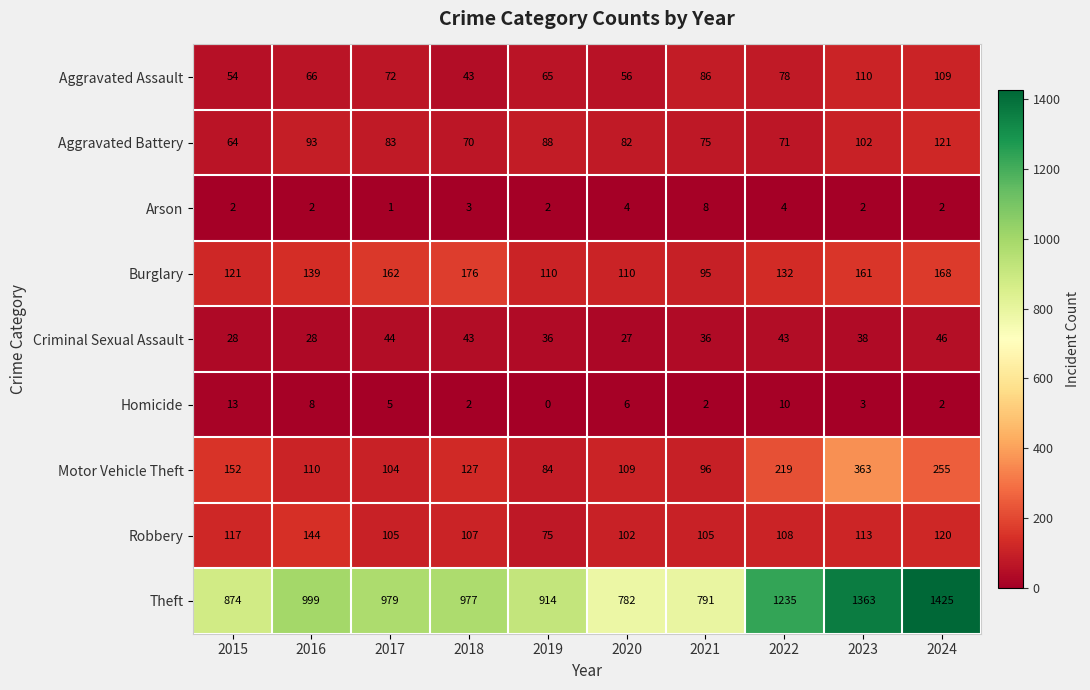

What is the highest value of the Arson series?

8